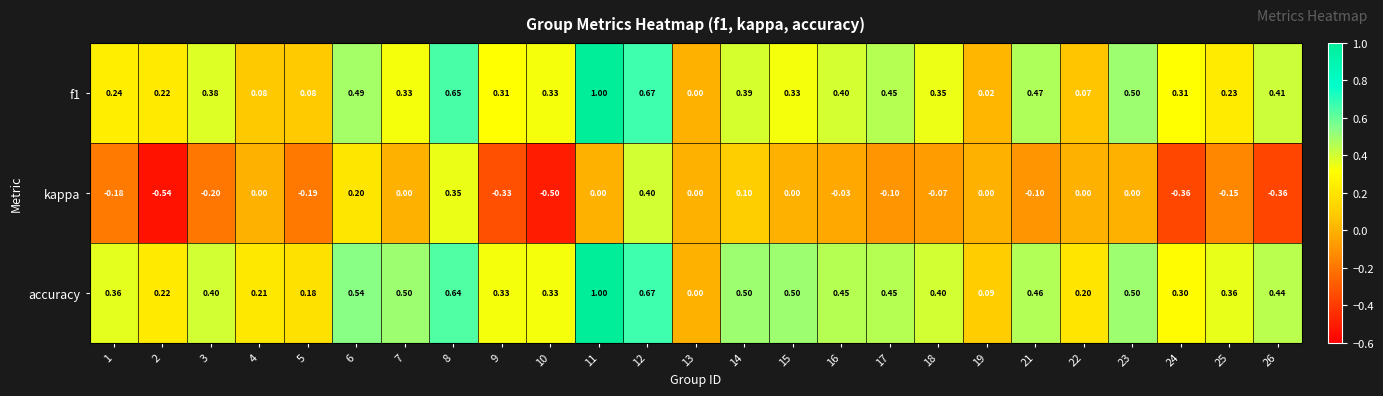

Which series has the largest total across all categories?

accuracy